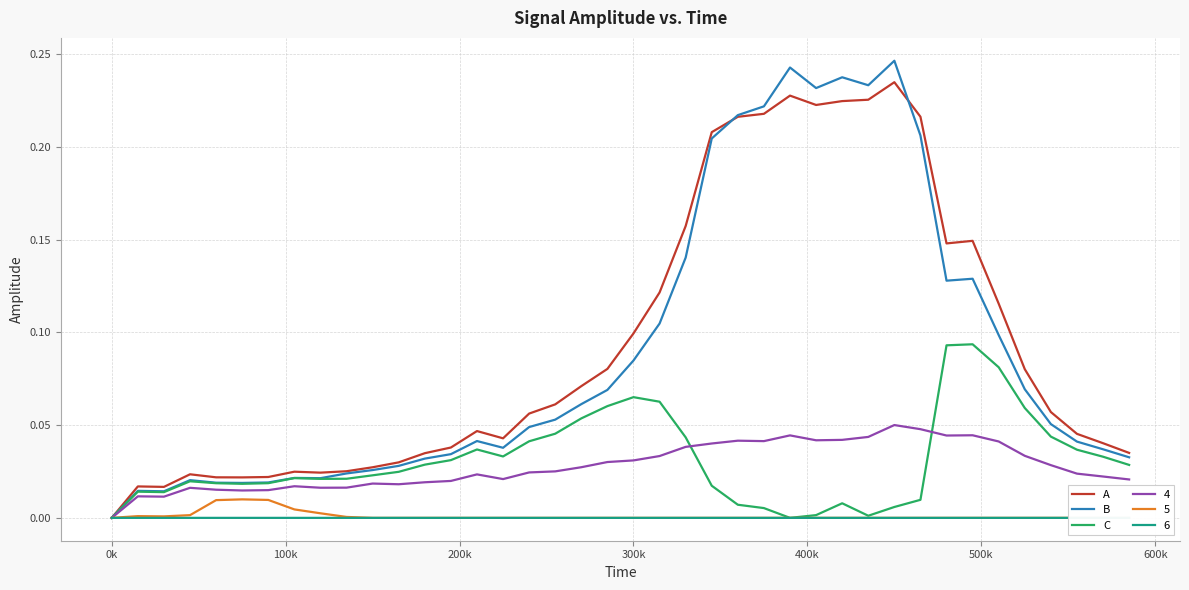

Which series has the widest spread of values?

B